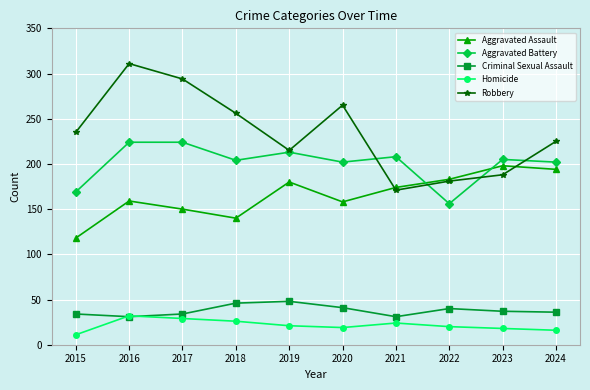

Which series has the widest spread of values?

Robbery